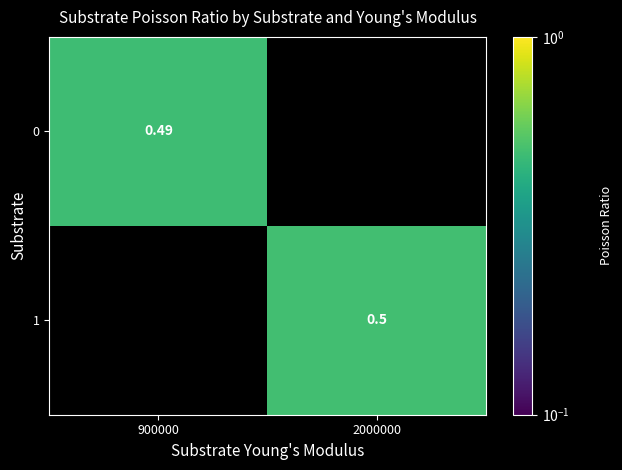

True or false: 1 has a value of 0.5 at 2000000.

True